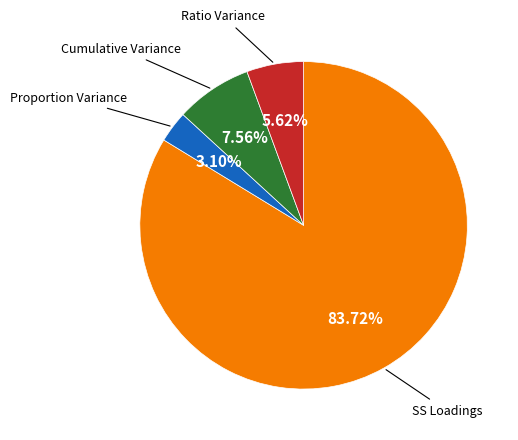

How many segments does this pie chart have?

4